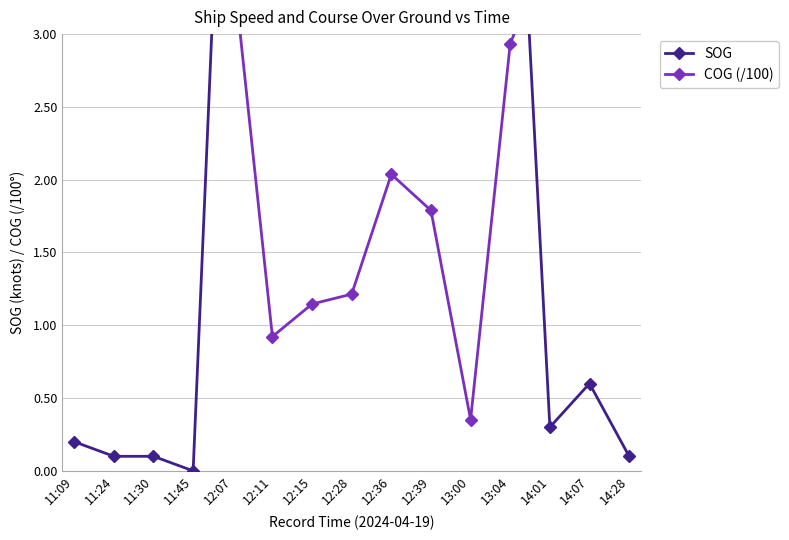

What is the difference between the second highest and minimum values in the COG (/100) series?

3.2